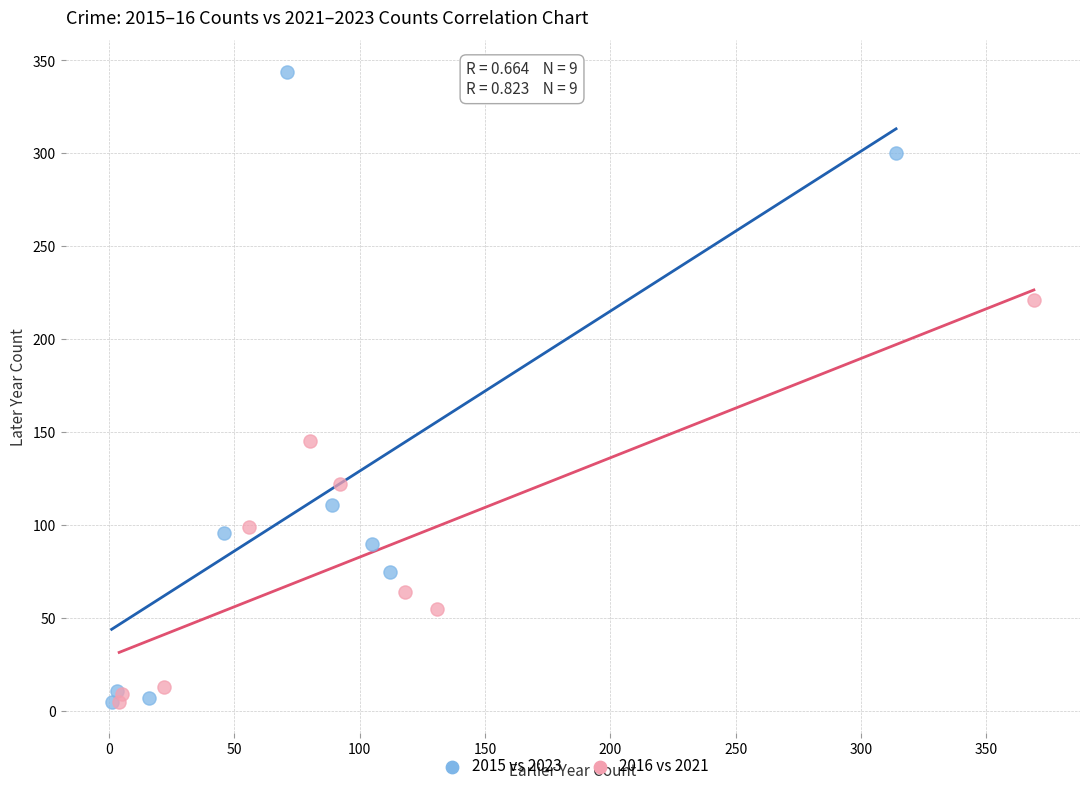

Which series contains the highest Y value?

2015 vs 2023